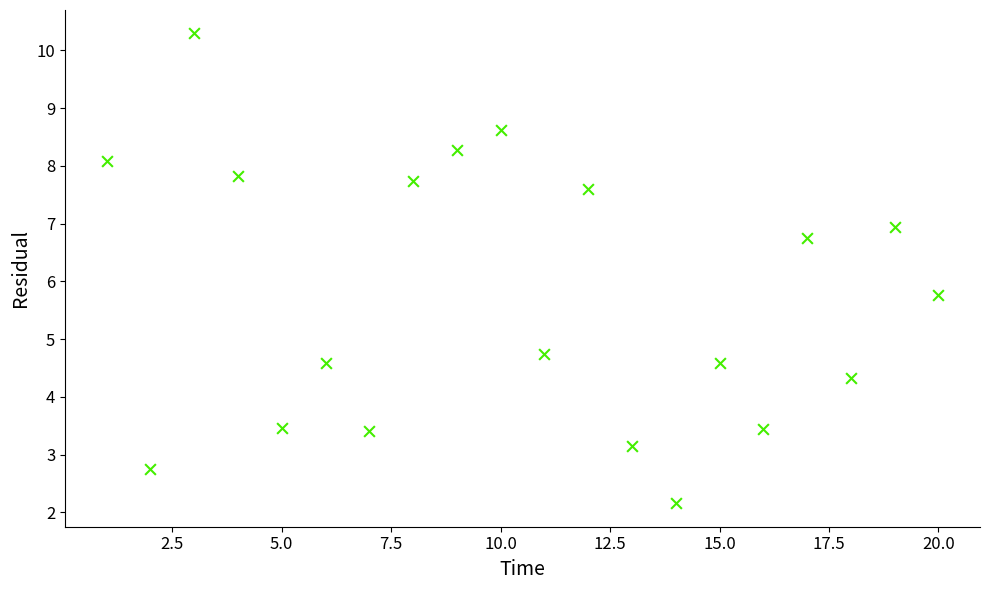

What Y value in the scatter plot is closest to 6?

5.8